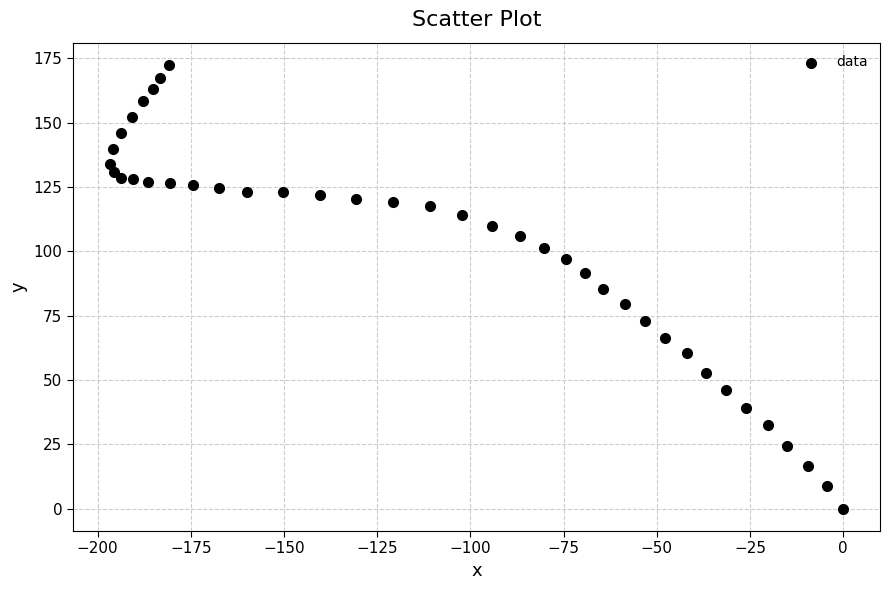

What is the range of Y values (max minus min)?

172.4